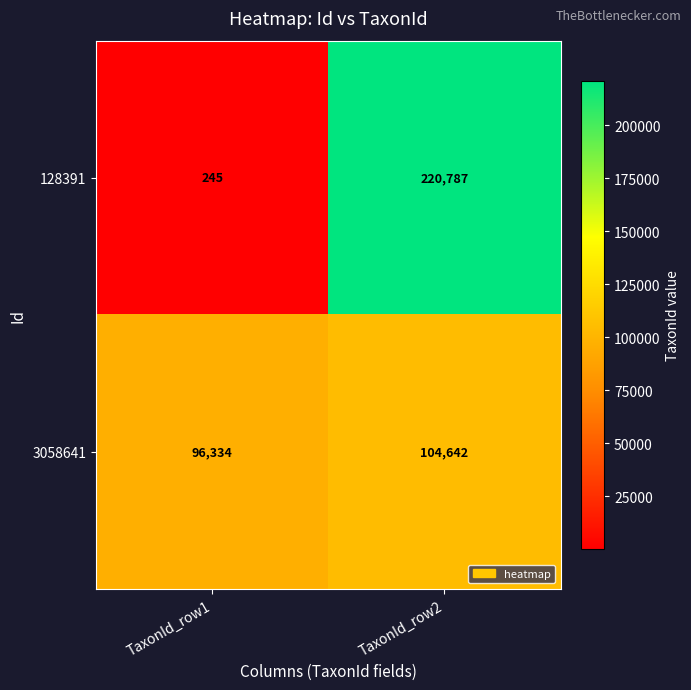

List the series in order of their overall mean, lowest first.

3058641, 128391